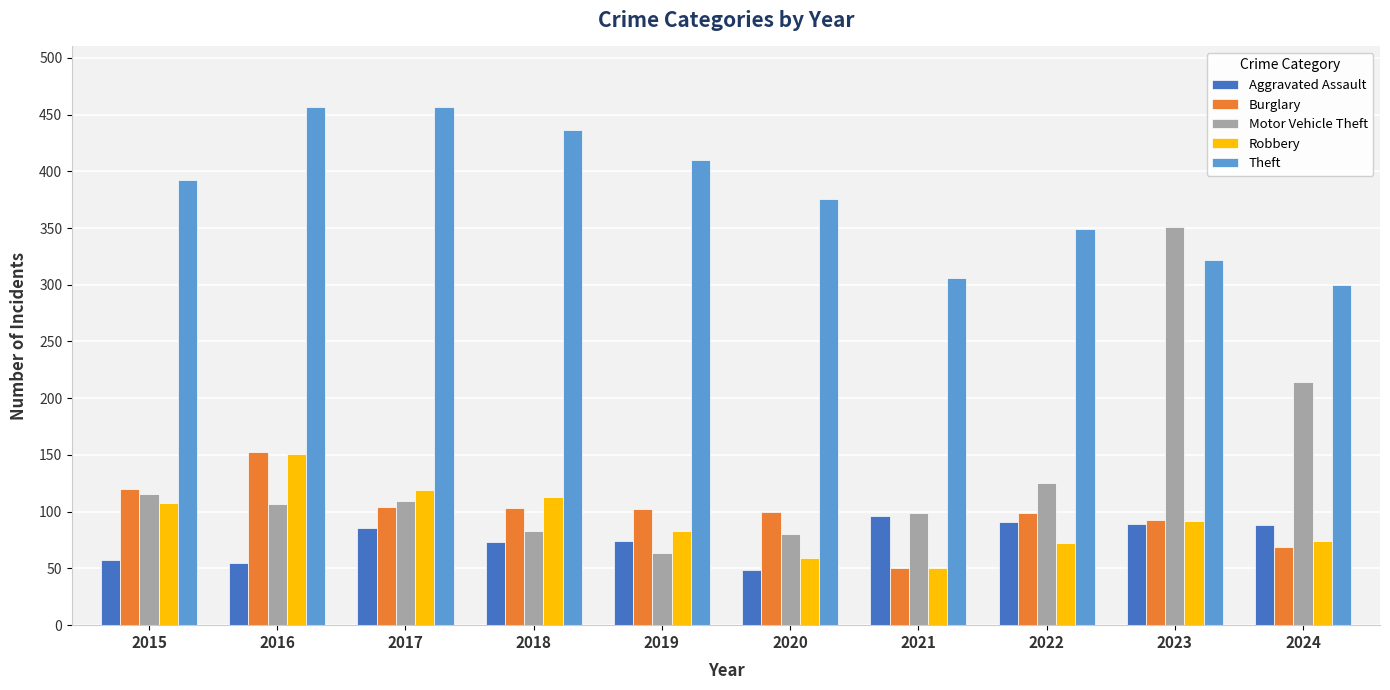

Which series changed the most between 2018 and 2020?

Theft